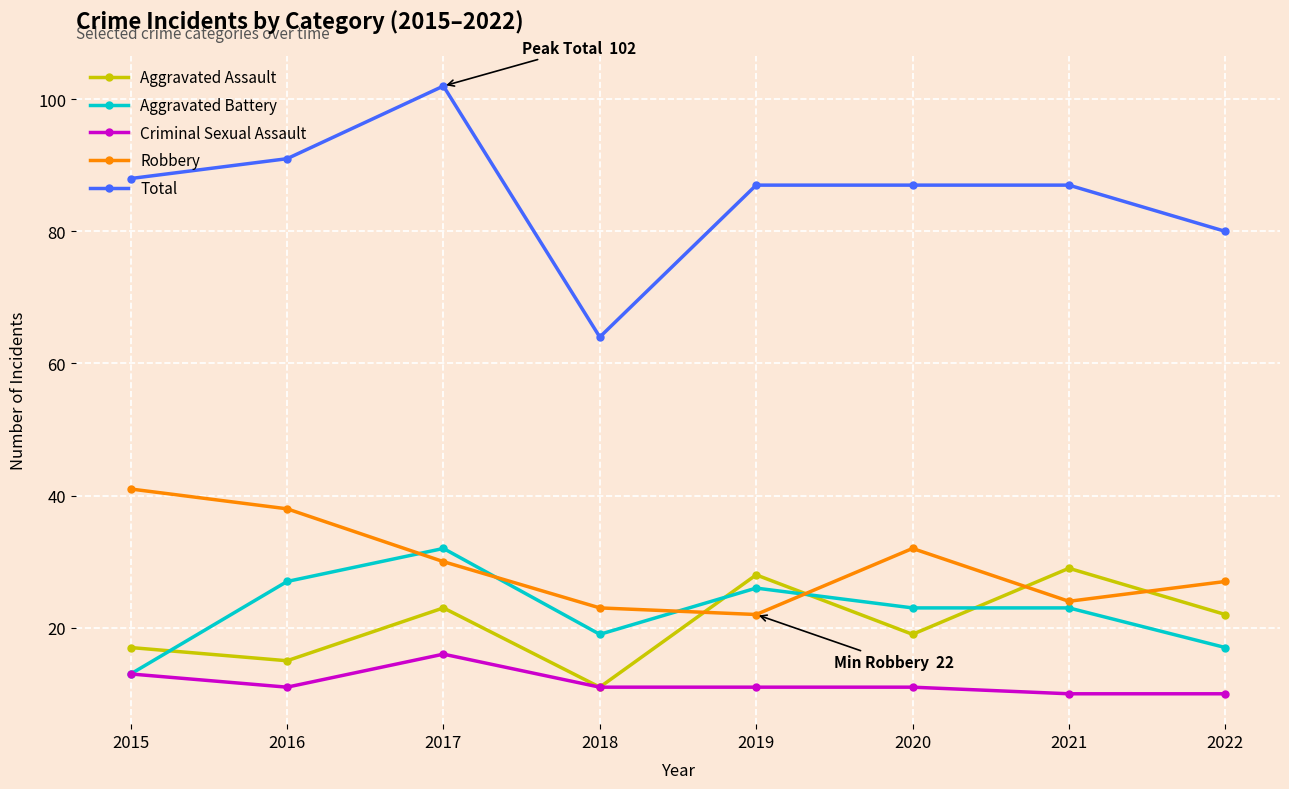

The value of Aggravated Battery at 2016 is 46. True or false?

False